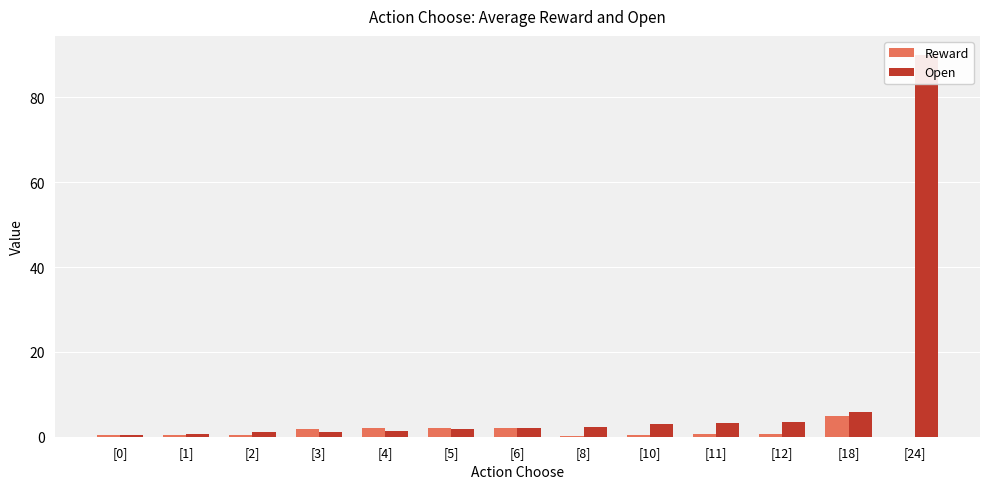

How many bars are there in each group?

2